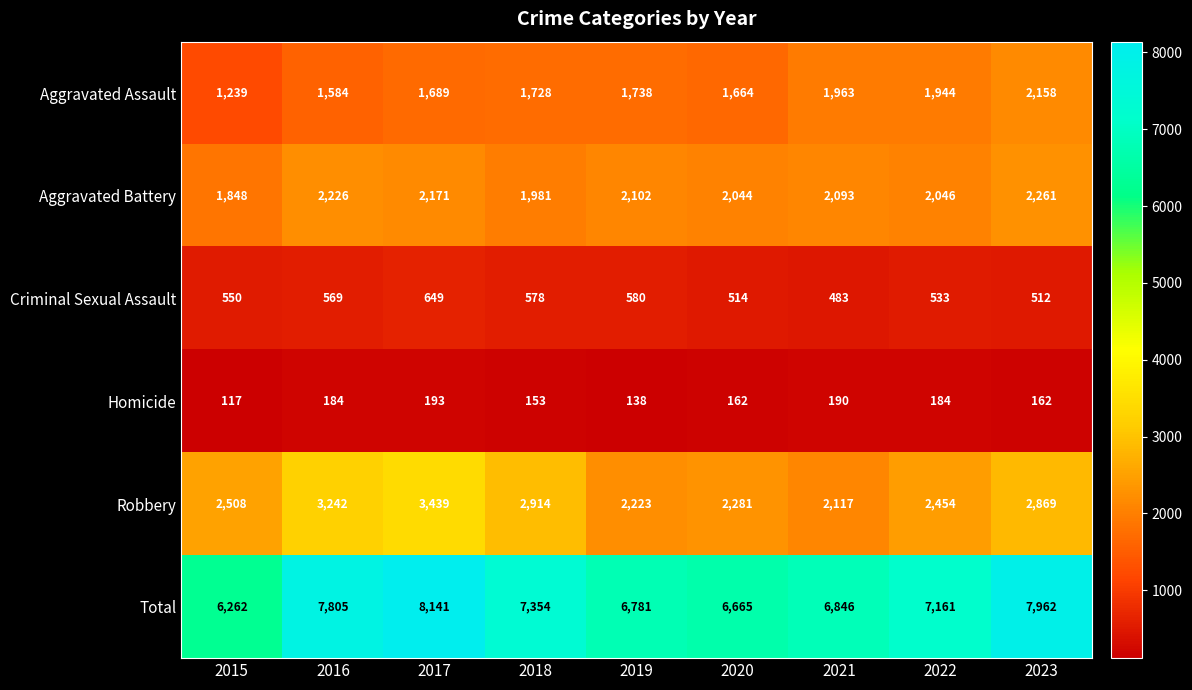

Rank the series by their maximum value, from highest to lowest.

Total, Robbery, Aggravated Battery, Aggravated Assault, Criminal Sexual Assault, Homicide